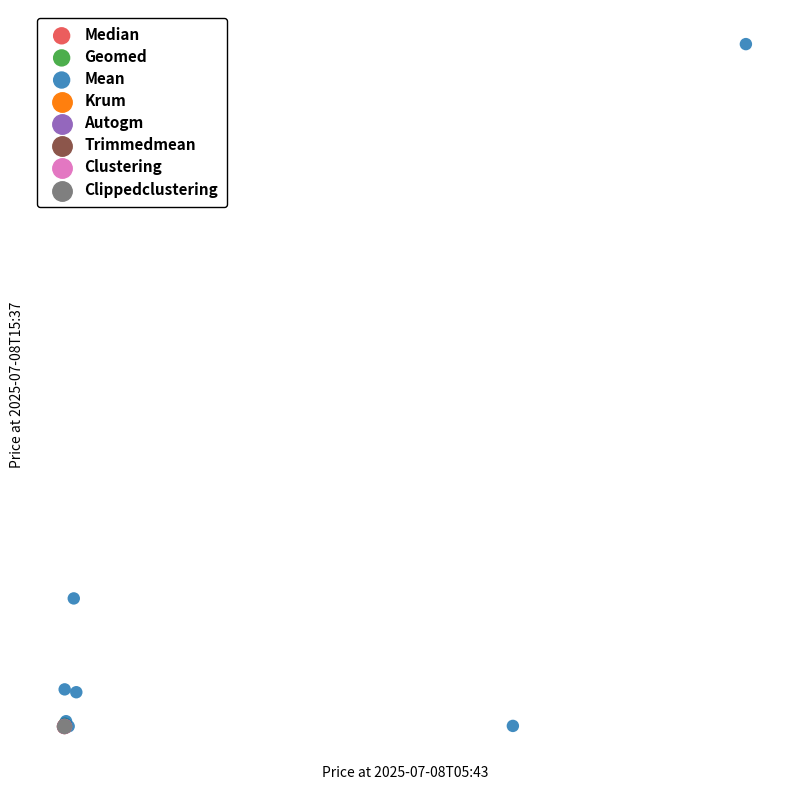

What are all the series names shown in the legend?

Median, Geomed, Mean, Krum, Autogm, Trimmedmean, Clustering, Clippedclustering